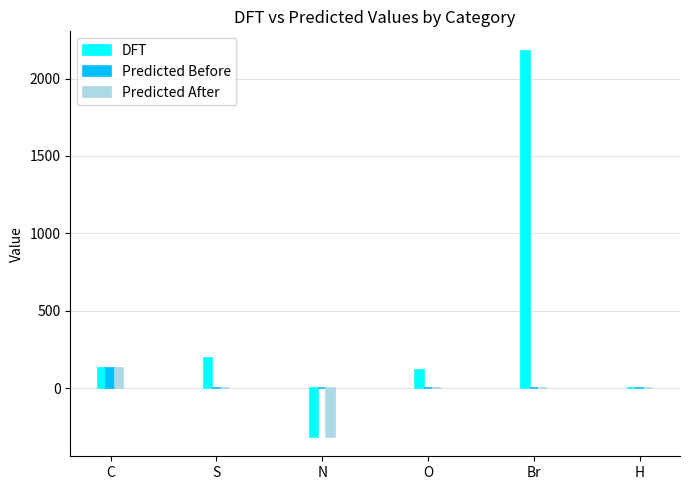

How many groups of bars are there?

6